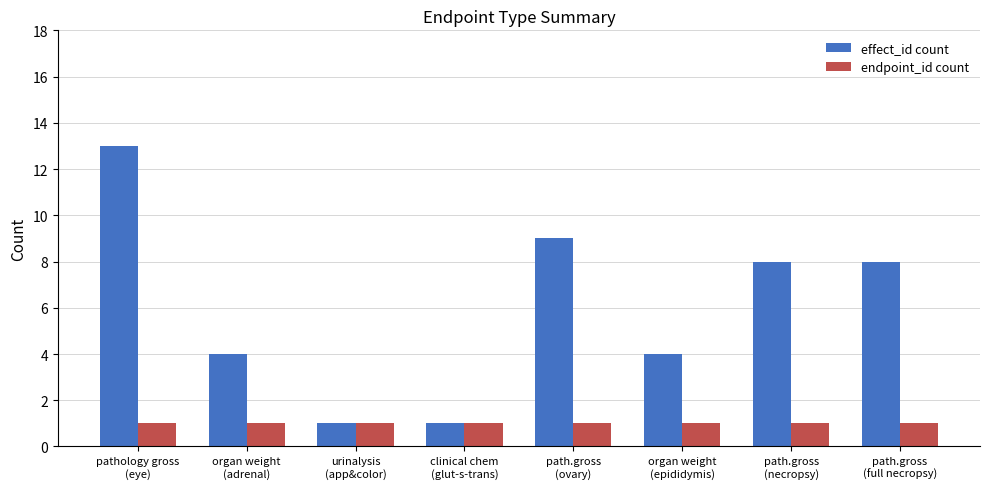

What is the difference between the maximum and minimum values in the effect_id count series?

12